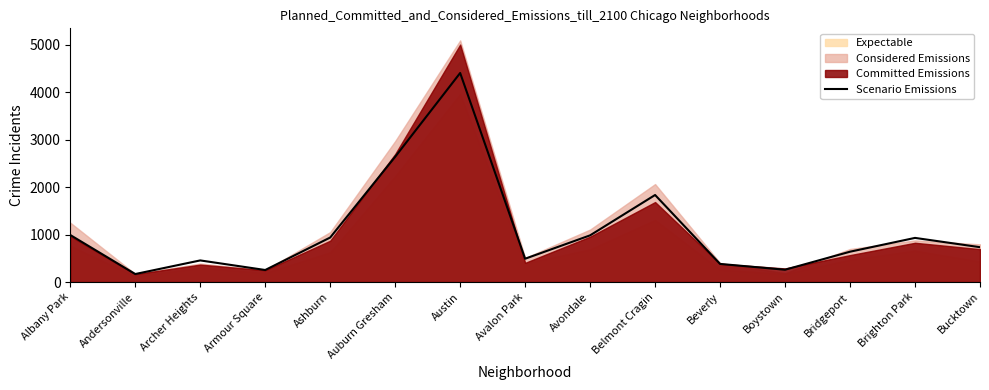

Reading right to left, extract all data points from this chart.

Bucktown=735	Brighton Park=931	Bridgeport=640	Boystown=260	Beverly=382	Belmont Cragin=1836	Avondale=985	Avalon Park=492	Austin=4409	Auburn Gresham=2642	Ashburn=939	Armour Square=254	Archer Heights=456	Andersonville=169	Albany Park=992